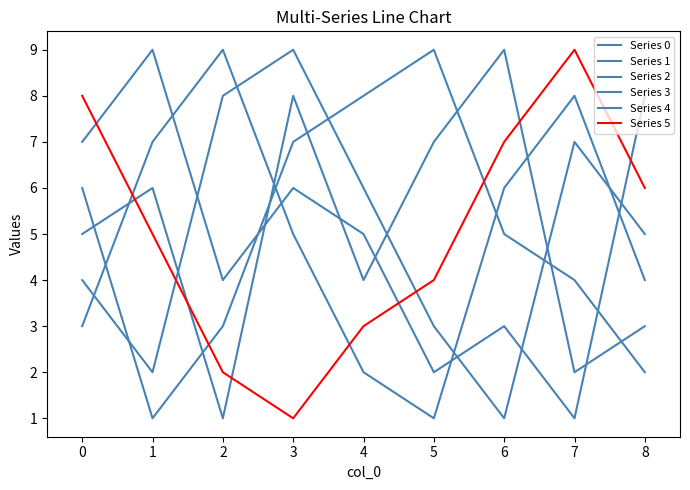

How many lines are shown in the chart?

6